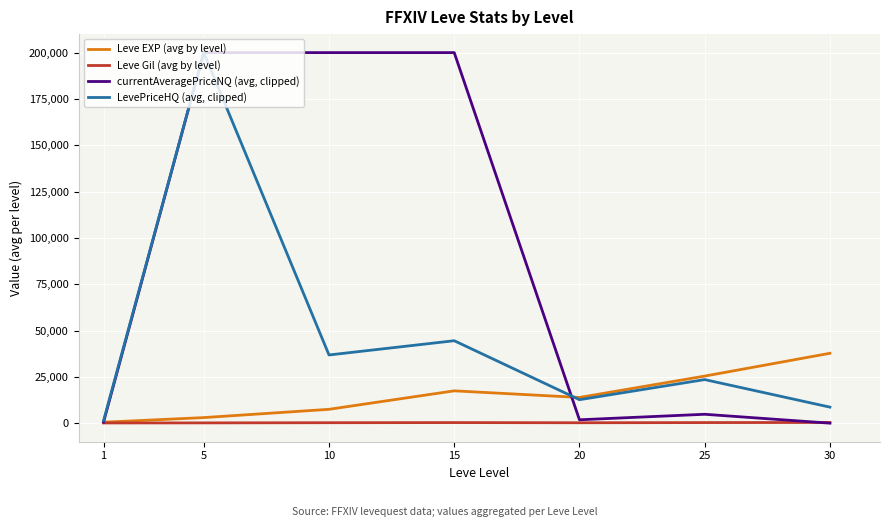

What is the average value of the currentAveragePriceNQ (avg, clipped) series?

86747.2